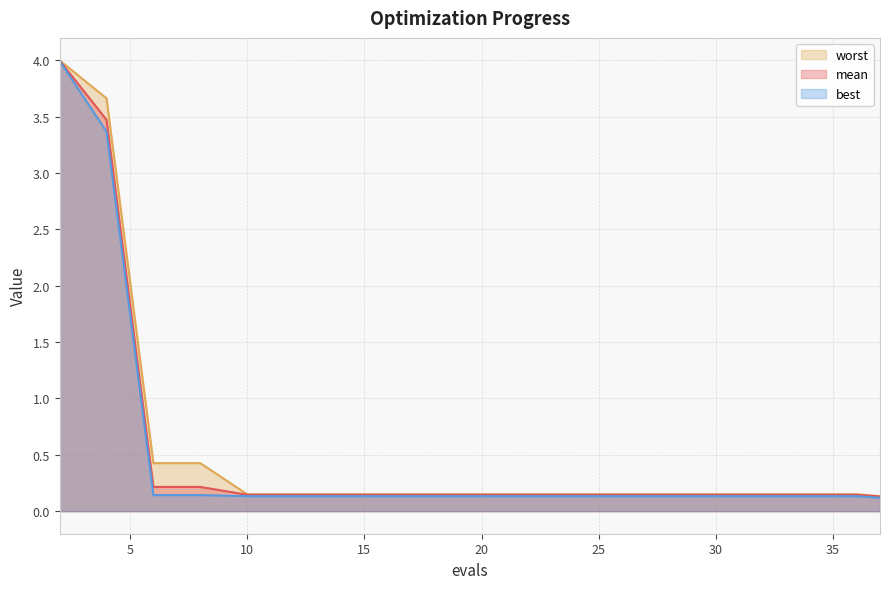

What is the sum of the best values at 31 and 26?

0.3